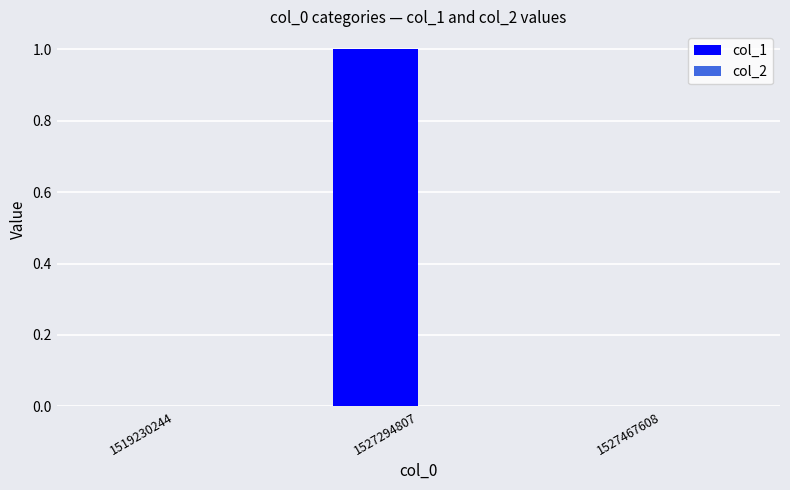

Which category has the highest value across all series?

1527294807